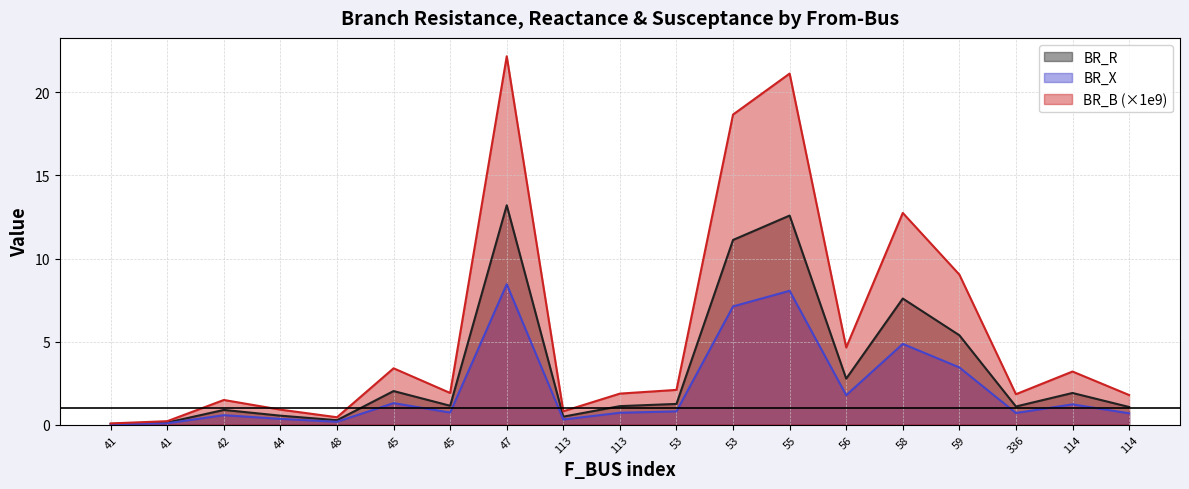

At which category is the sum across all series the highest?

47